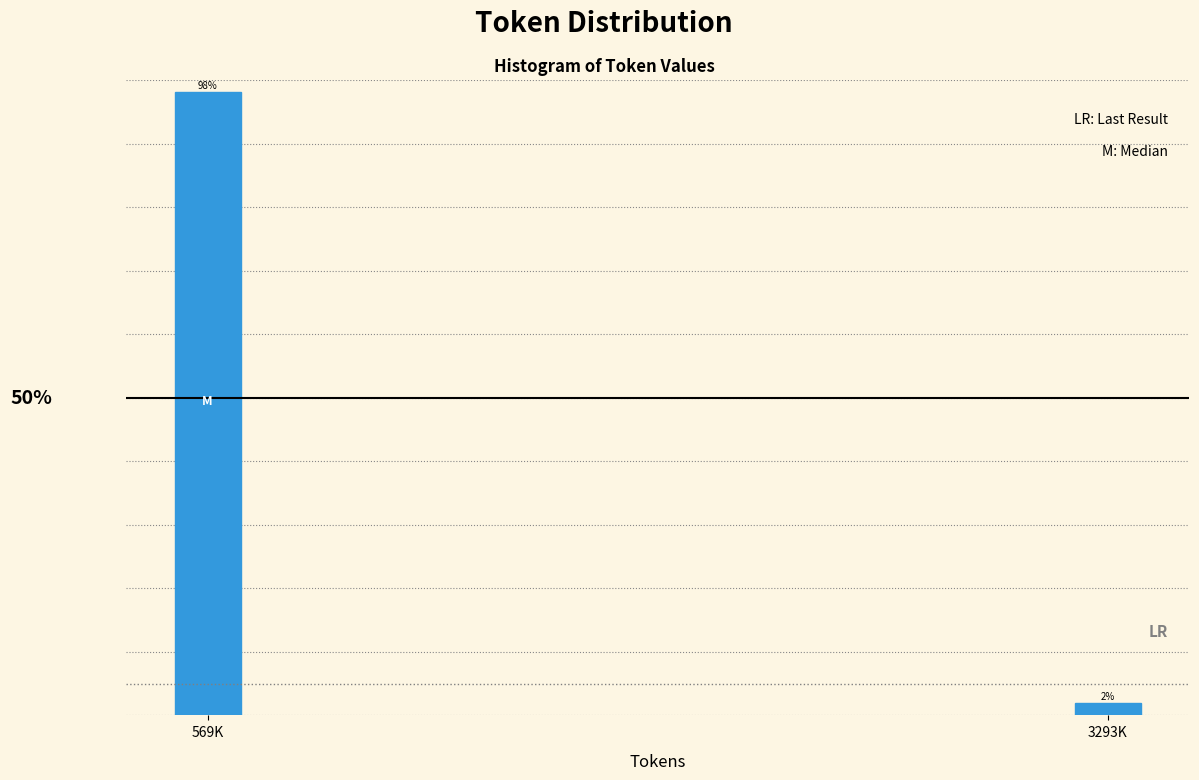

List the labels in order of value, largest first.

569K, 3293K